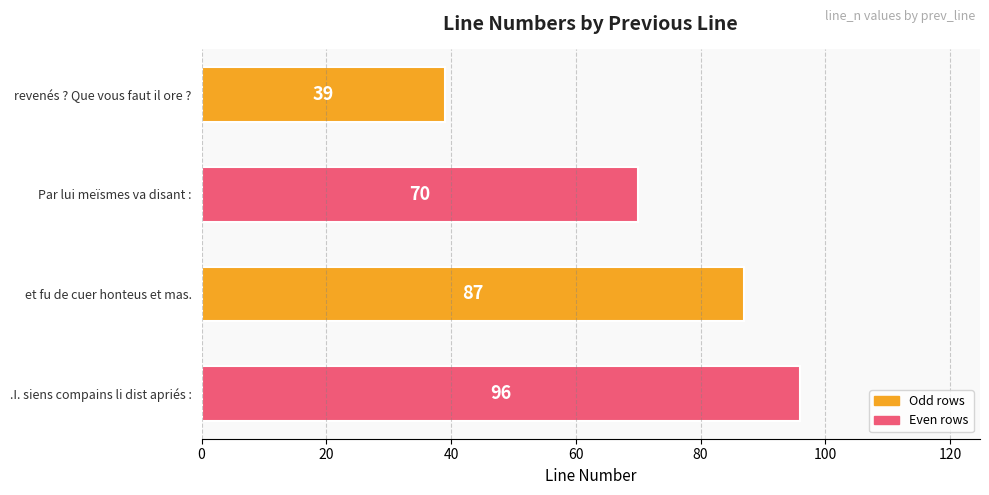

What is the difference between the values at et fu de cuer honteus et mas. and Par lui meïsmes va disant :?

17